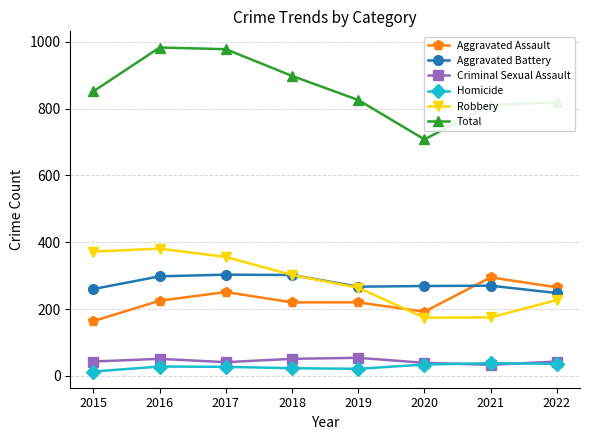

Which series has the largest range (max minus min)?

Total